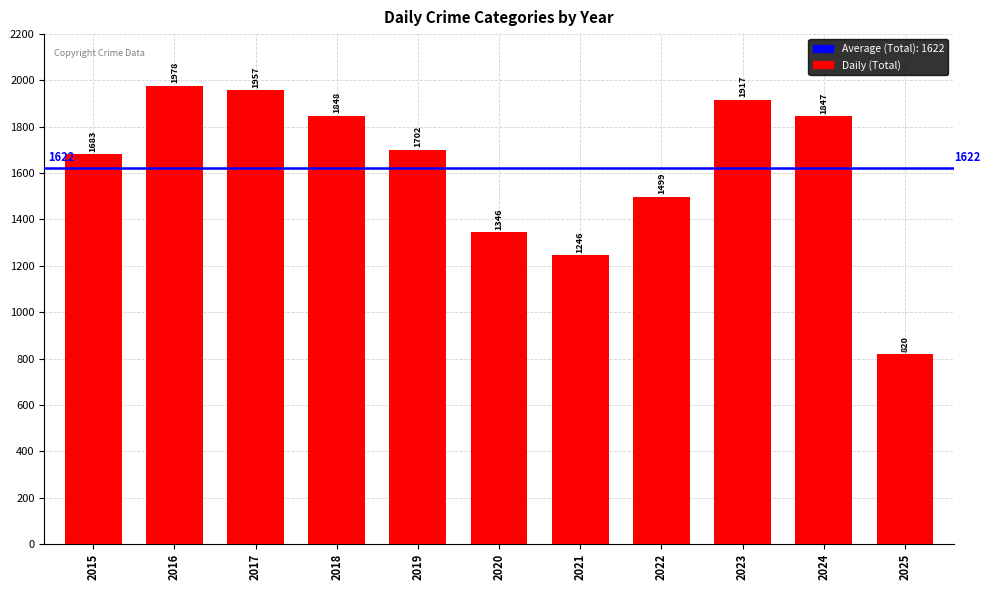

What is the average value?

1622